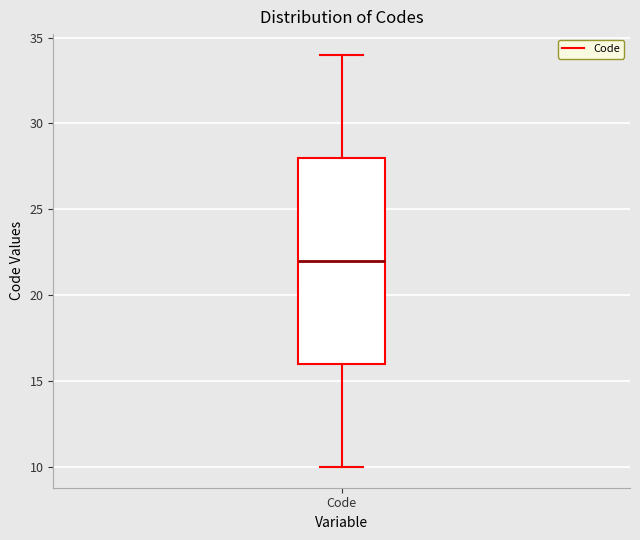

Read this box plot against the y-axis: the position of the median line, the range covered by the box, and the ends of both whiskers. The values are not printed on the chart, so give them approximately, as read against the axis.

median 22, box 16 to 28, whiskers 10 to 34